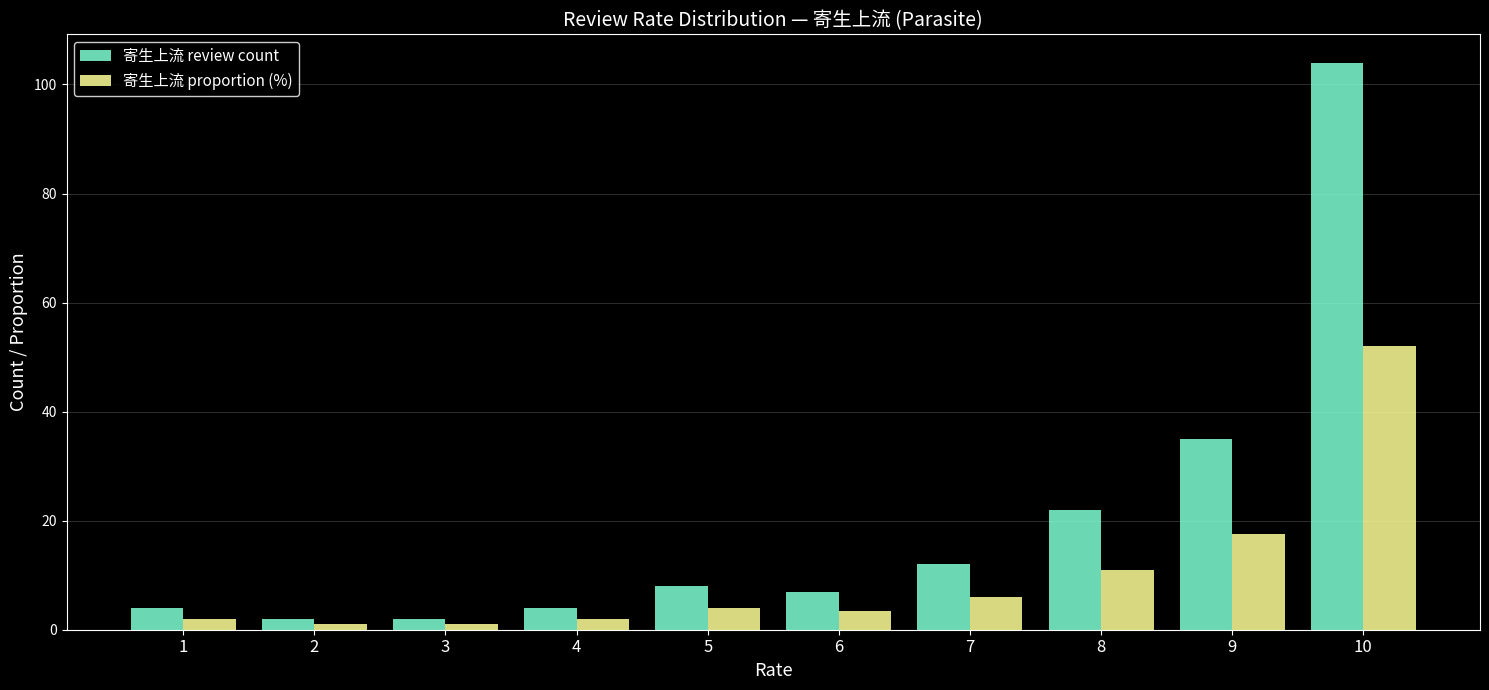

Read the 寄生上流 proportion (%) value at 8.

11.0